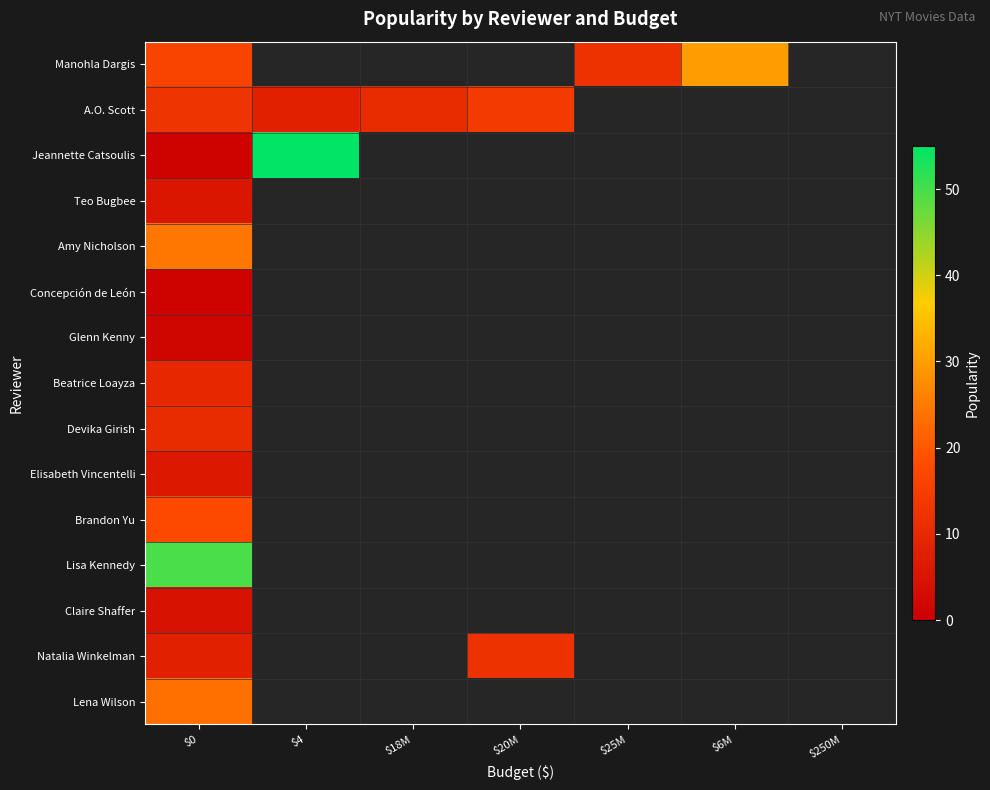

At how many categories does at least one series exceed 11?

5